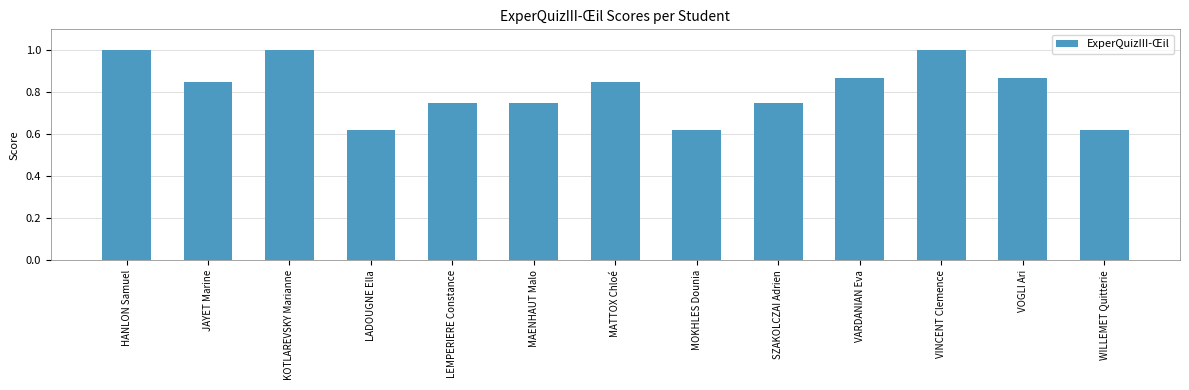

Are the bars grouped side by side (vs. stacked)?

No